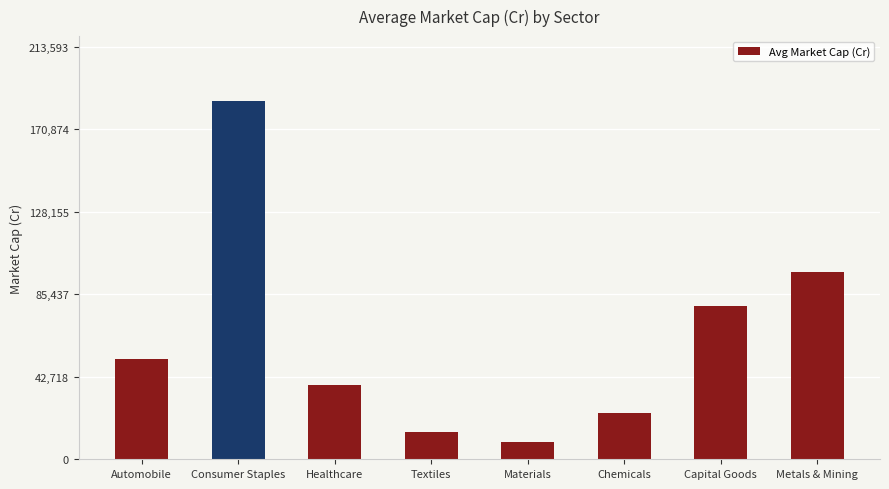

Approximately how many times larger is the value at Consumer Staples compared to Healthcare?

4.8